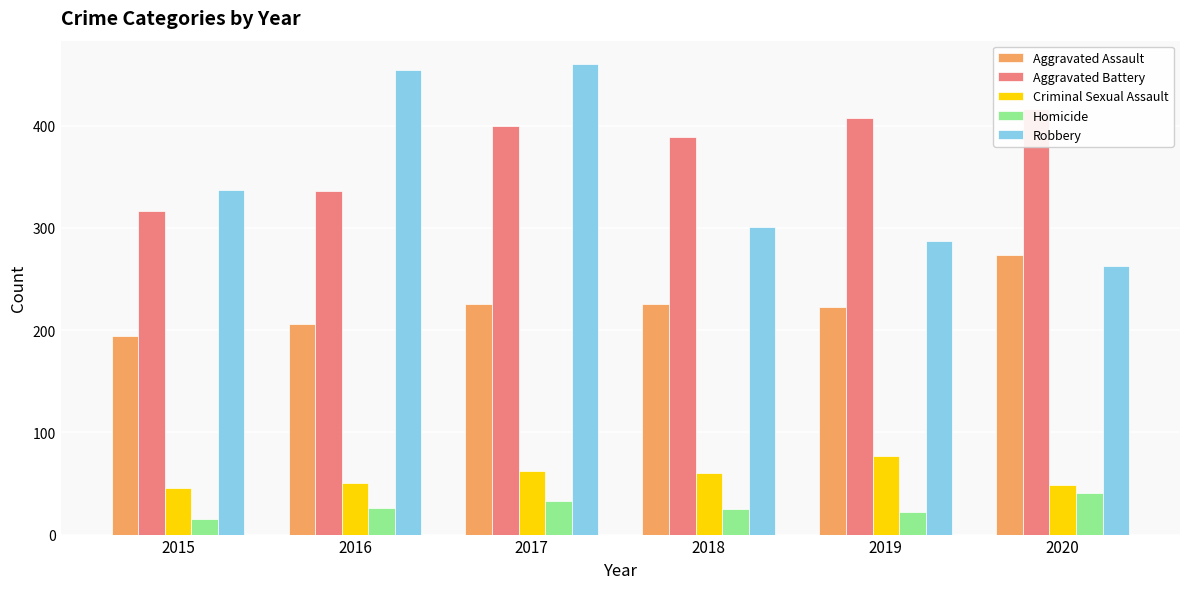

What is the minimum value shown in the chart?

15